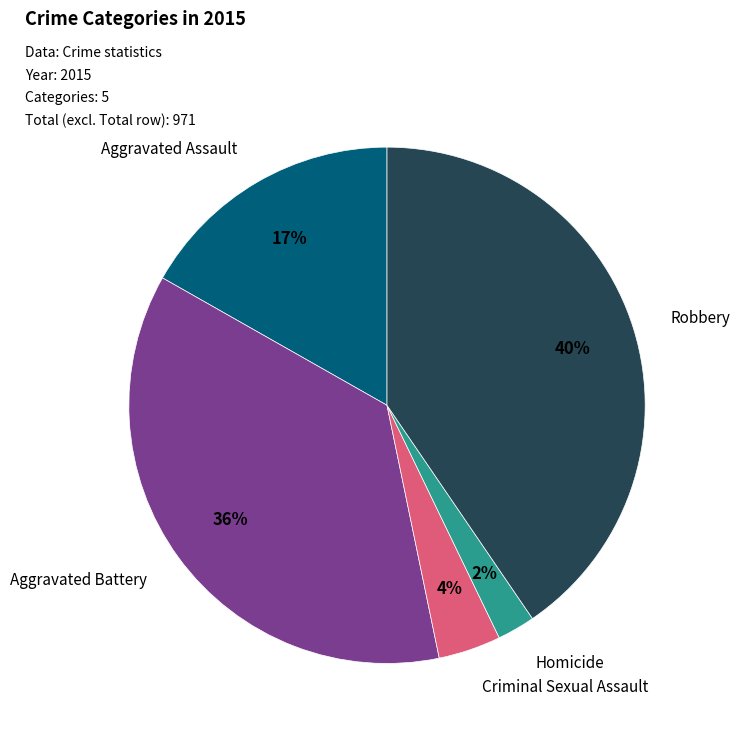

Does any single category account for the majority?

No